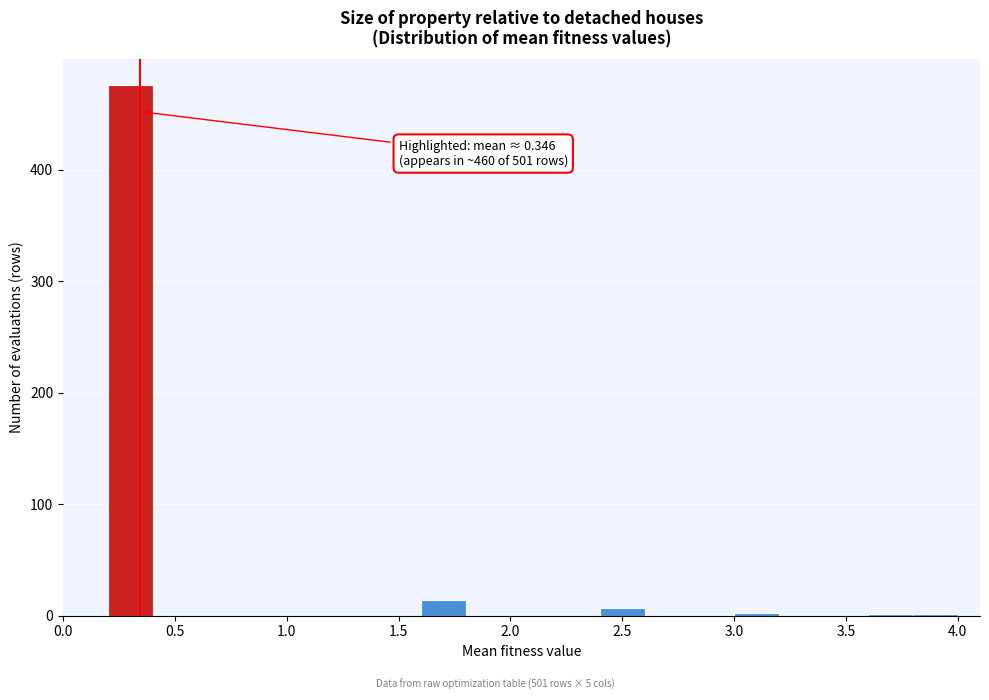

Over which range of the x-axis is the bar tallest?

0.2 to 0.4